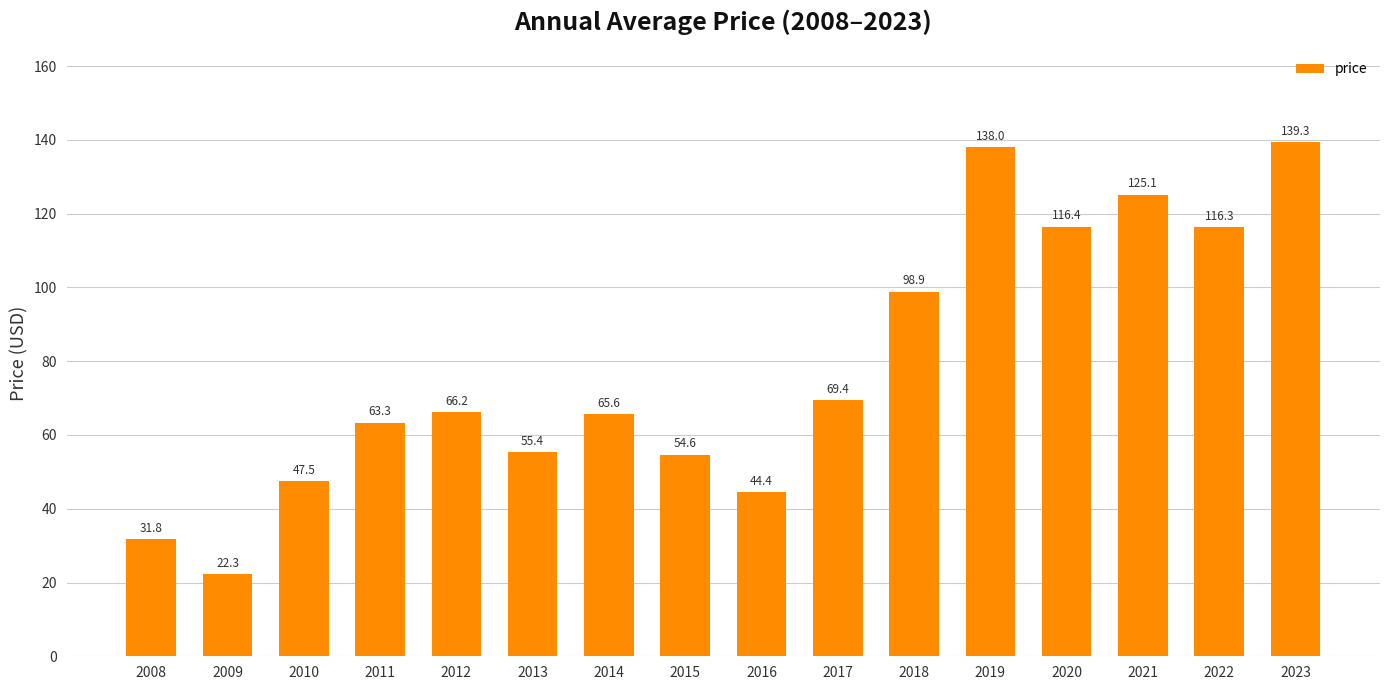

Which label corresponds to the largest value in the chart?

2023